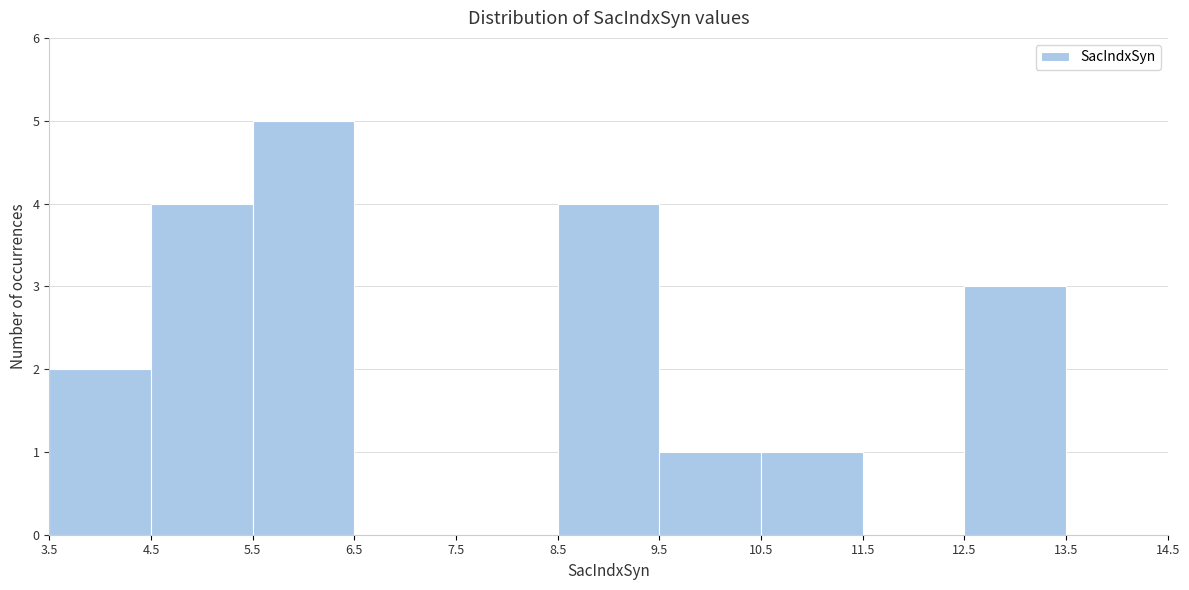

Reading left to right, list every bar in this chart as the range it spans on the x-axis followed by its height. The values are not printed on the chart, so give them approximately, as read against the axis.

3.5 to 4.5: 2
4.5 to 5.5: 4
5.5 to 6.5: 5
6.5 to 7.5: 0
7.5 to 8.5: 0
8.5 to 9.5: 4
9.5 to 10.5: 1
10.5 to 11.5: 1
11.5 to 12.5: 0
12.5 to 13.5: 3
13.5 to 14.5: 0